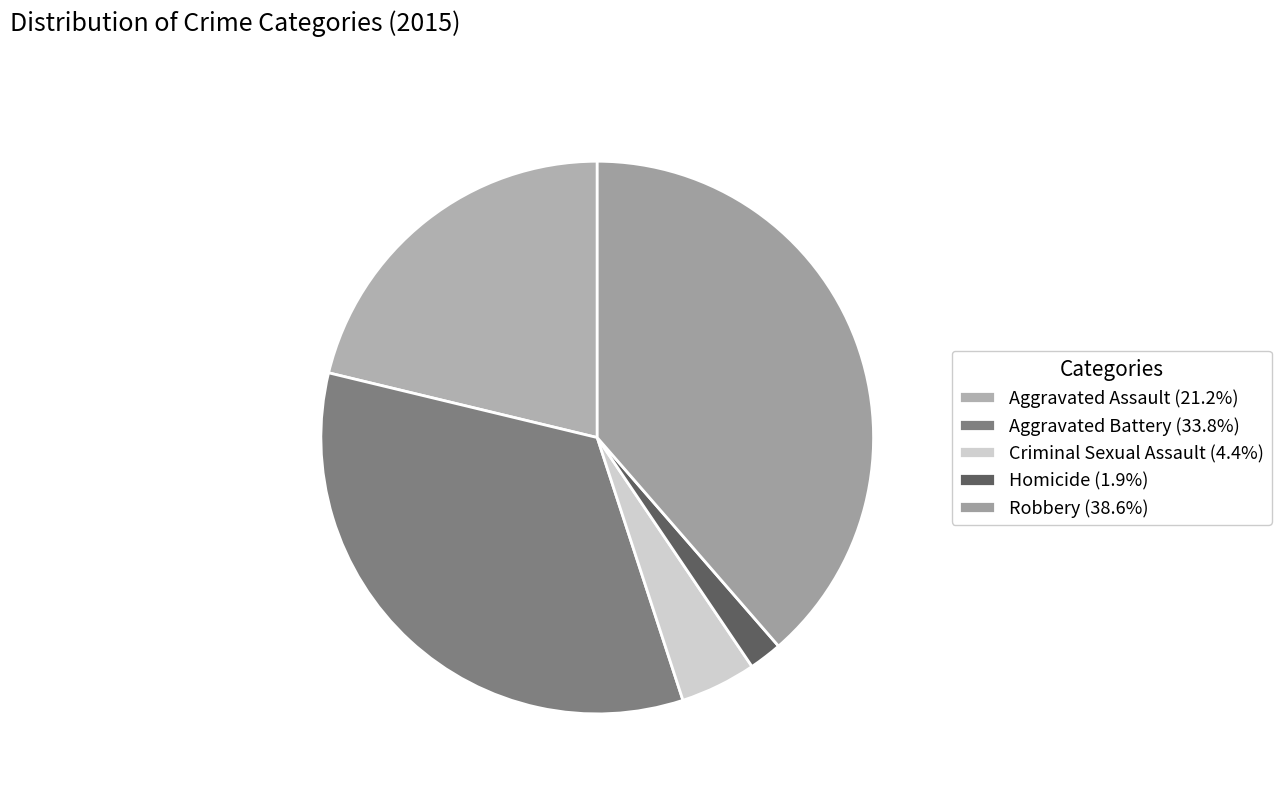

How many slices are in this pie chart?

5